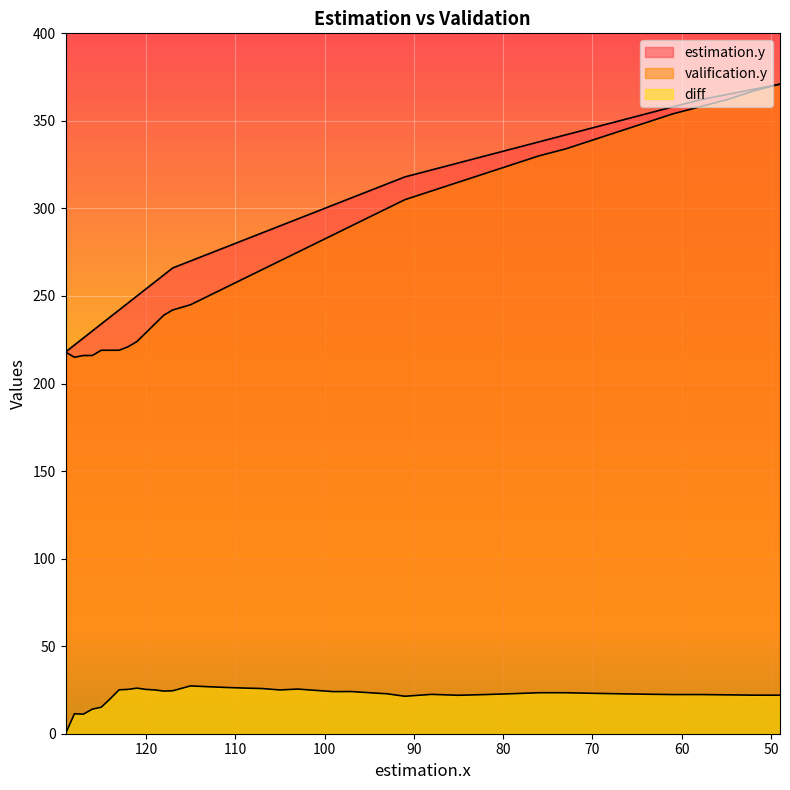

What are all the series names shown in the legend?

estimation.y, valification.y, diff